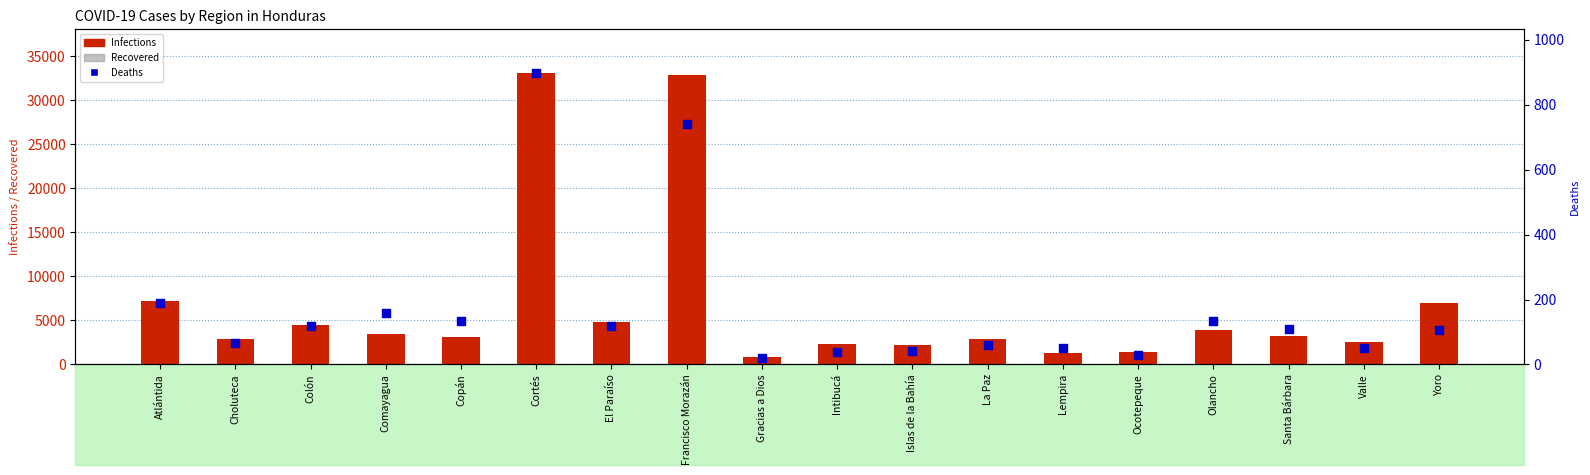

Which series contains the highest Y value?

Infections